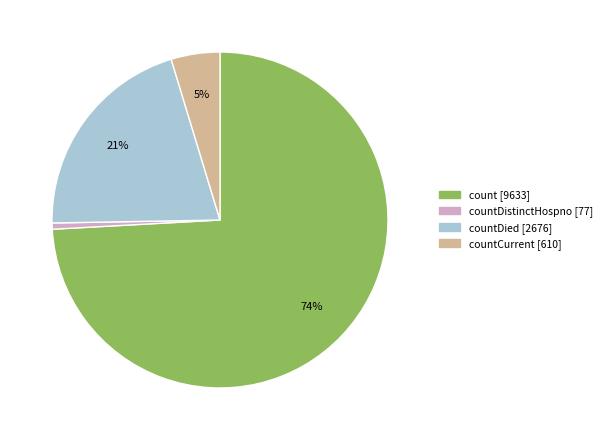

How many slices are in this pie chart?

4